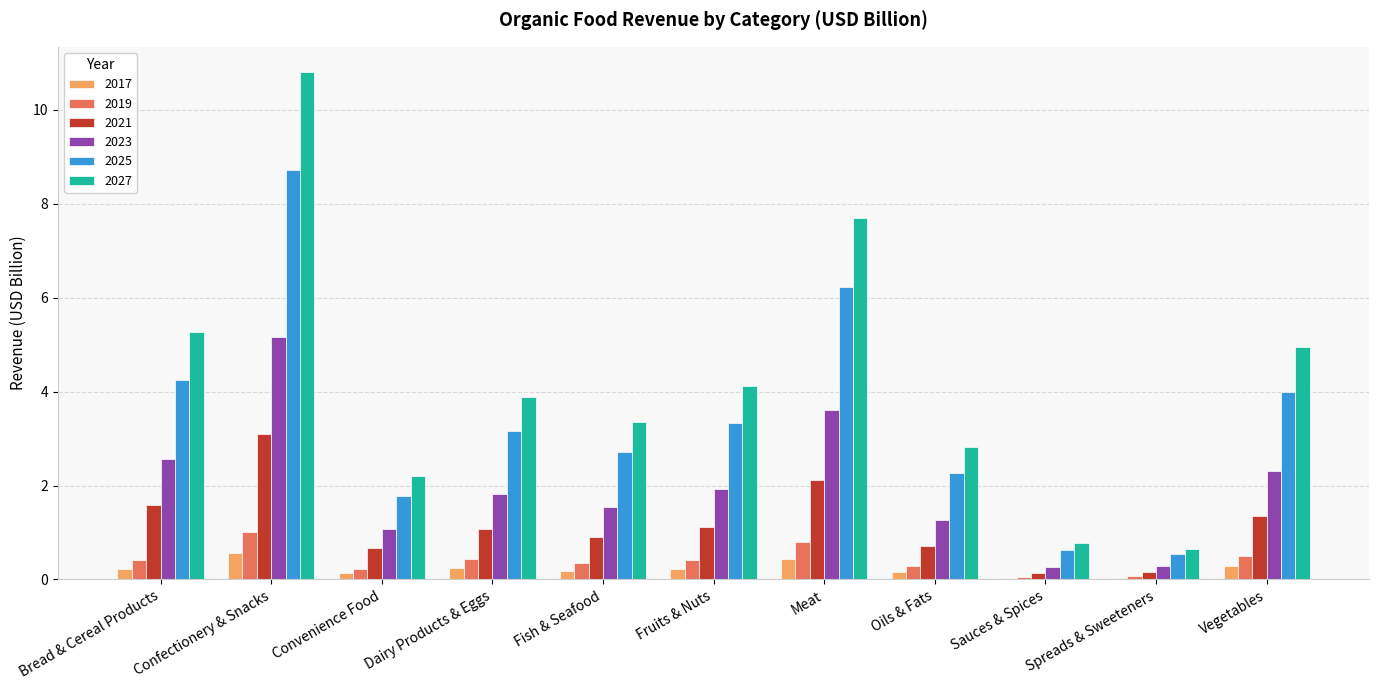

Are the bars grouped side by side (vs. stacked)?

Yes